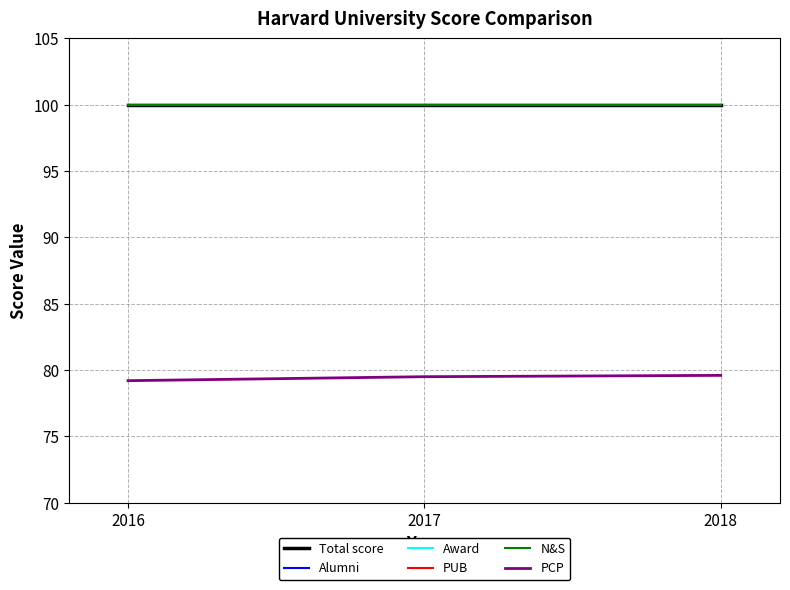

At how many categories does at least one series exceed 98?

3